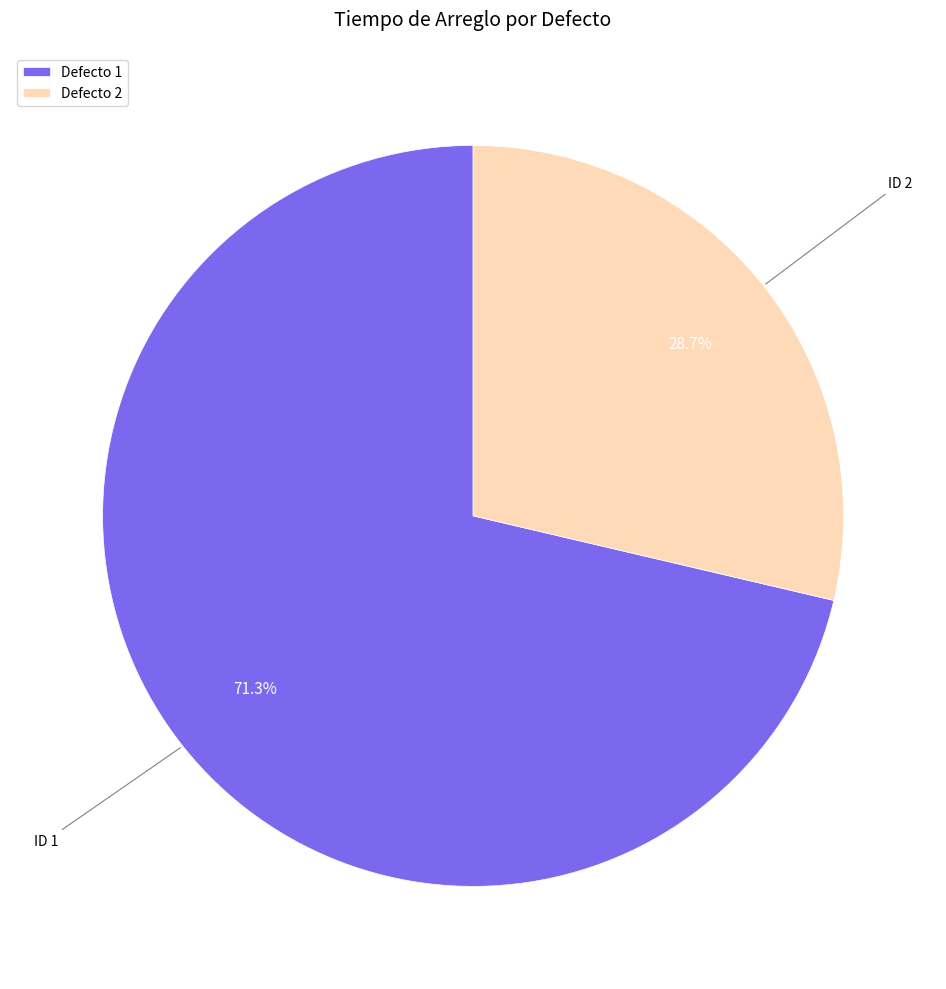

Approximately how many times larger is the value at Defecto 1 compared to Defecto 2?

2.5